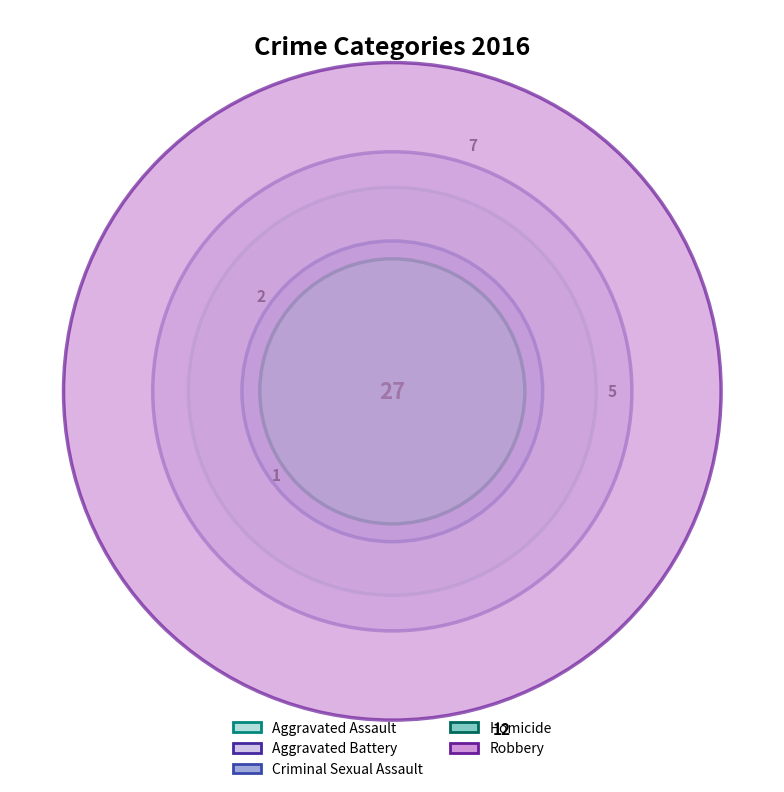

What percentage do Criminal Sexual Assault and Robbery together represent?

51.9%